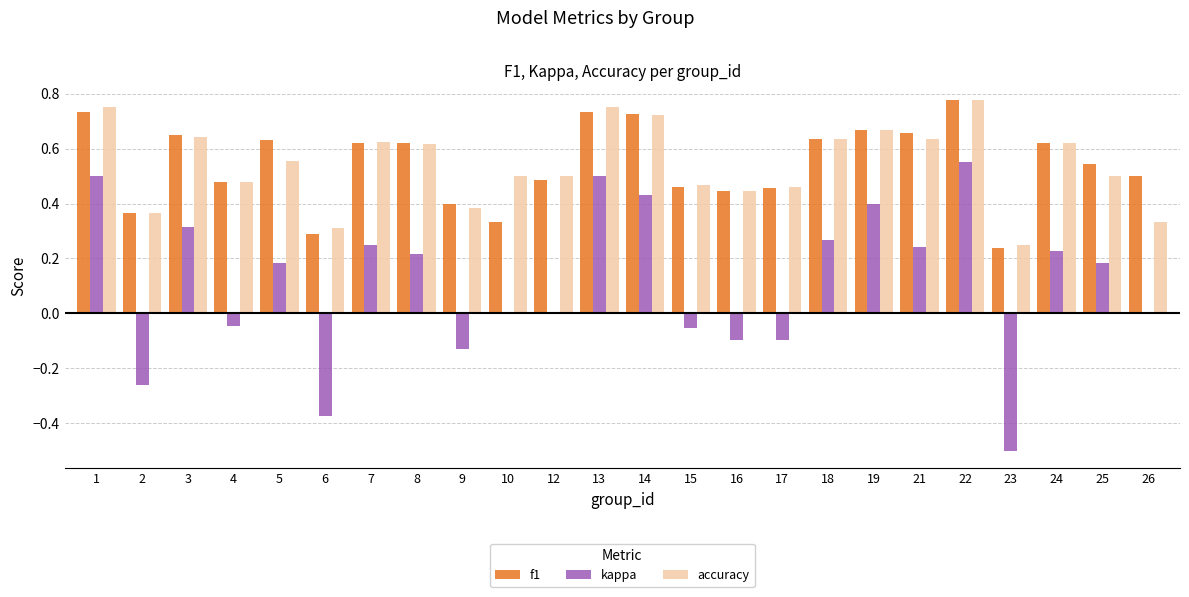

The value of kappa at 15 is -0.1. True or false?

True